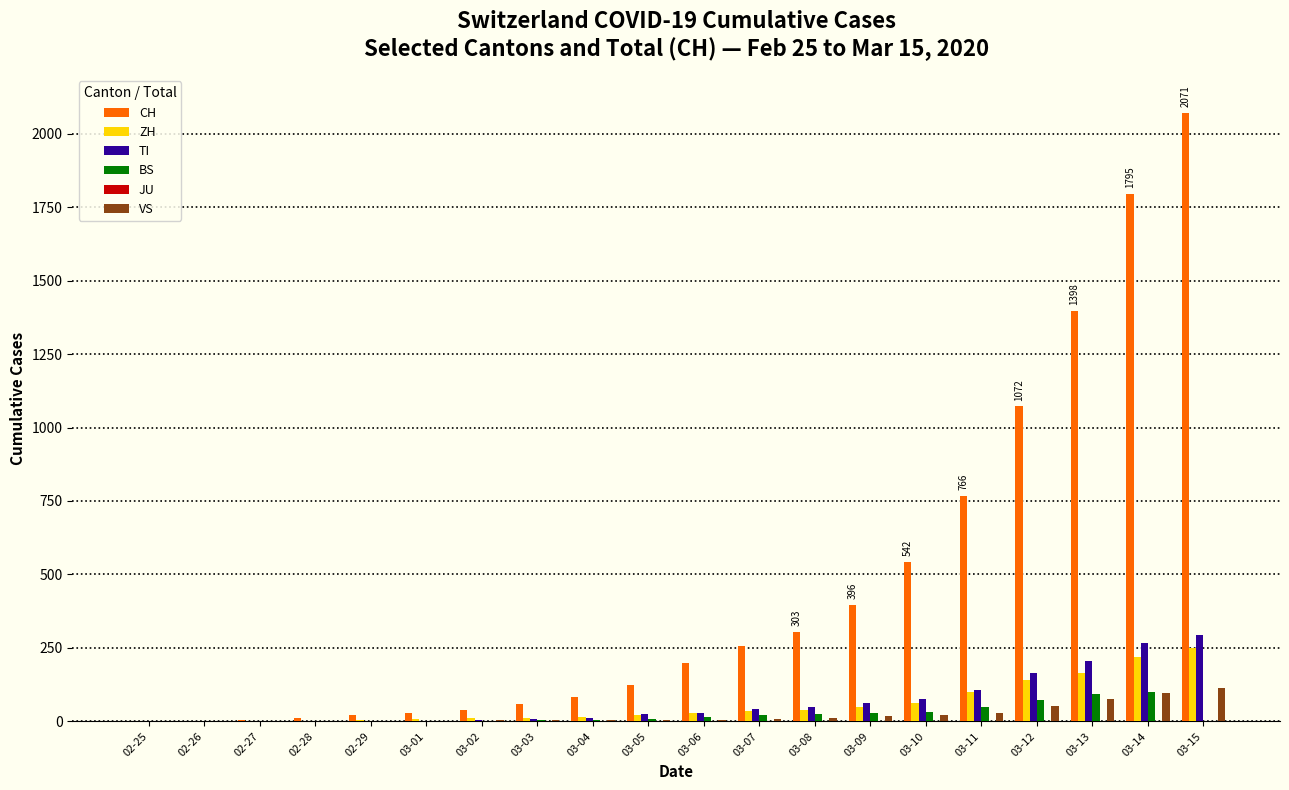

What is the maximum value for CH?

2071